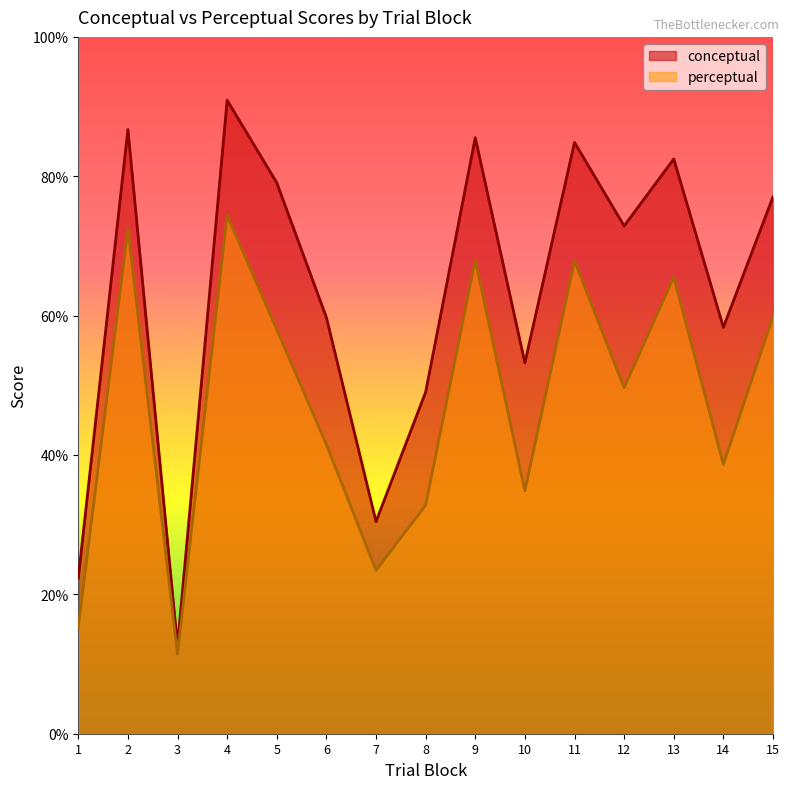

In perceptual, how many points are lower than both neighbors (excluding endpoints)?

5